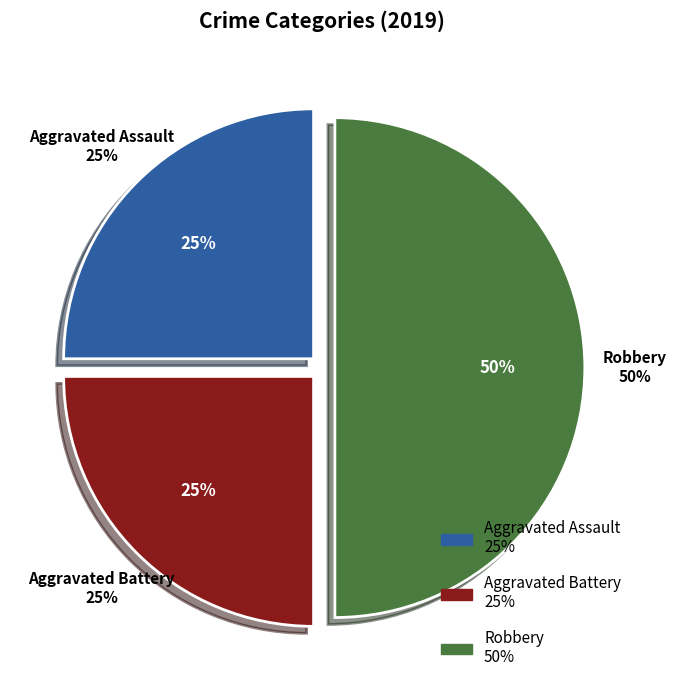

How many slices are in this pie chart?

3